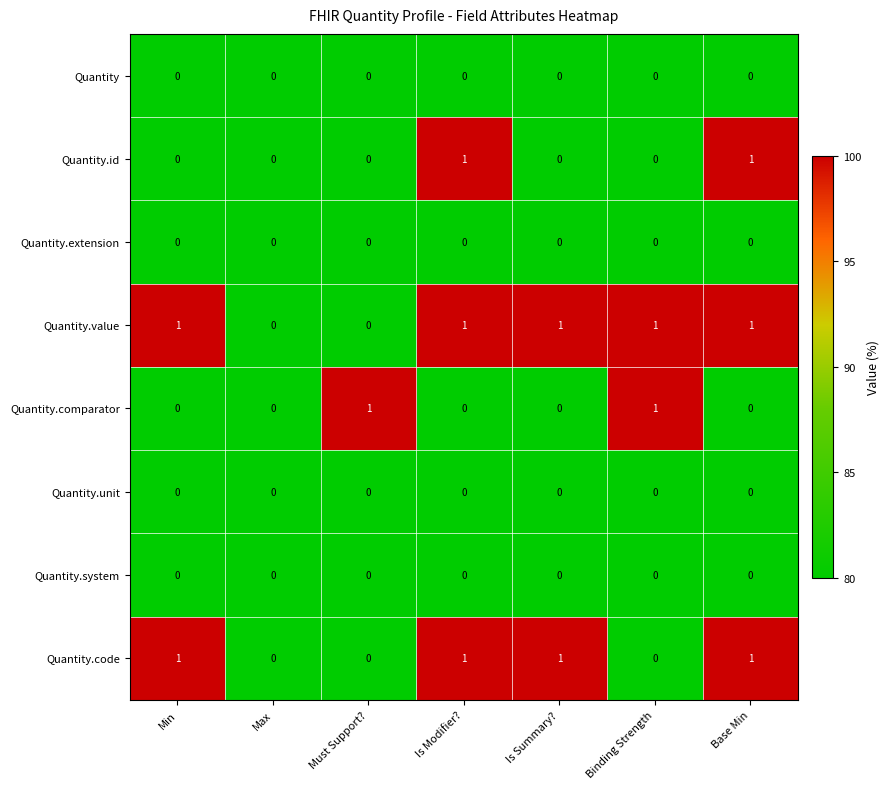

The value of Quantity.system at Is Modifier? is 0. True or false?

True